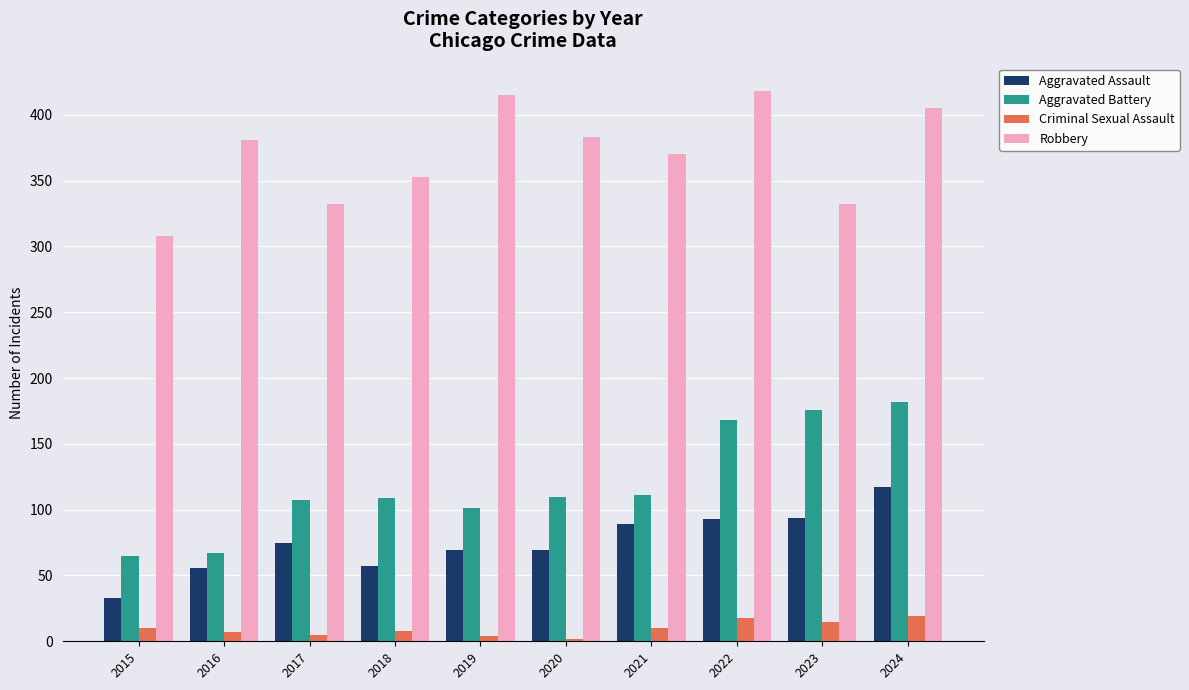

What is the value of the Criminal Sexual Assault bar at the 3rd from the left?

5